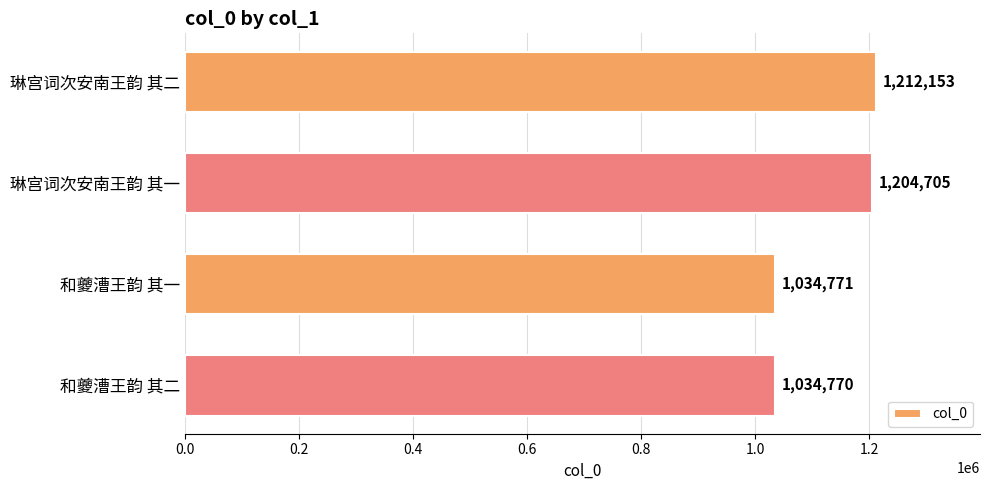

Where is the data nearest to the value 1123461?

琳宫词次安南王韵 其一